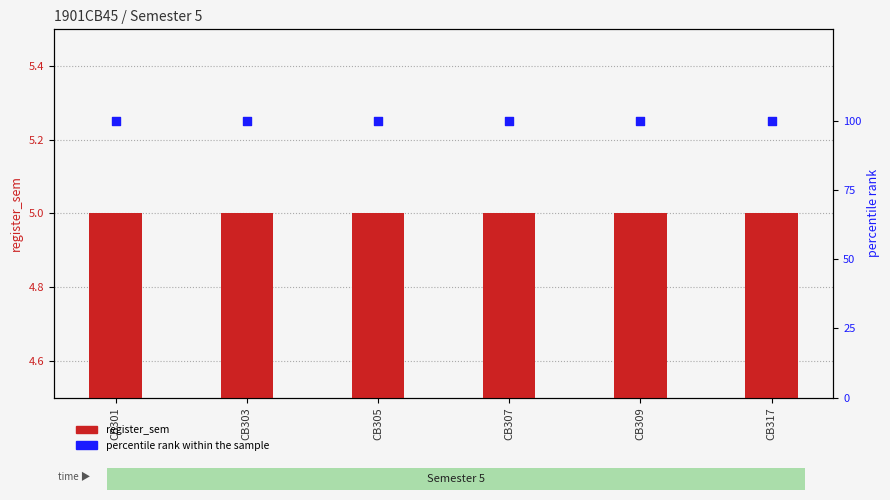

At which category is the sum across all series the highest?

CB301